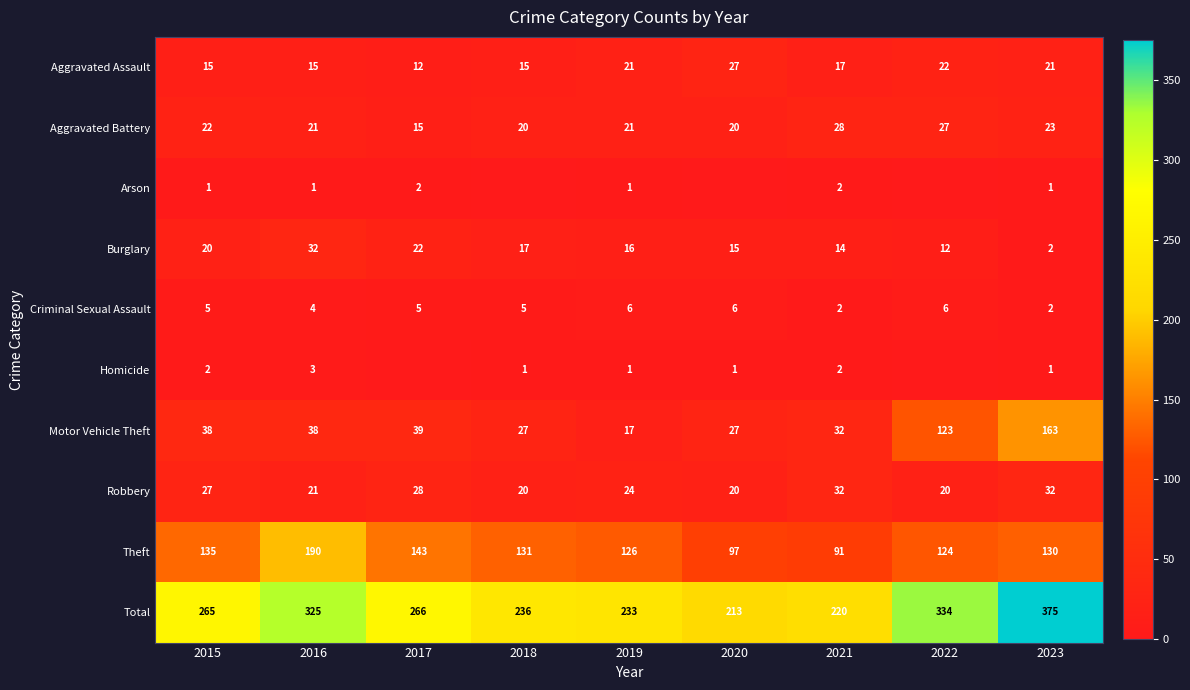

The value of Robbery at 2020 is 20. True or false?

True